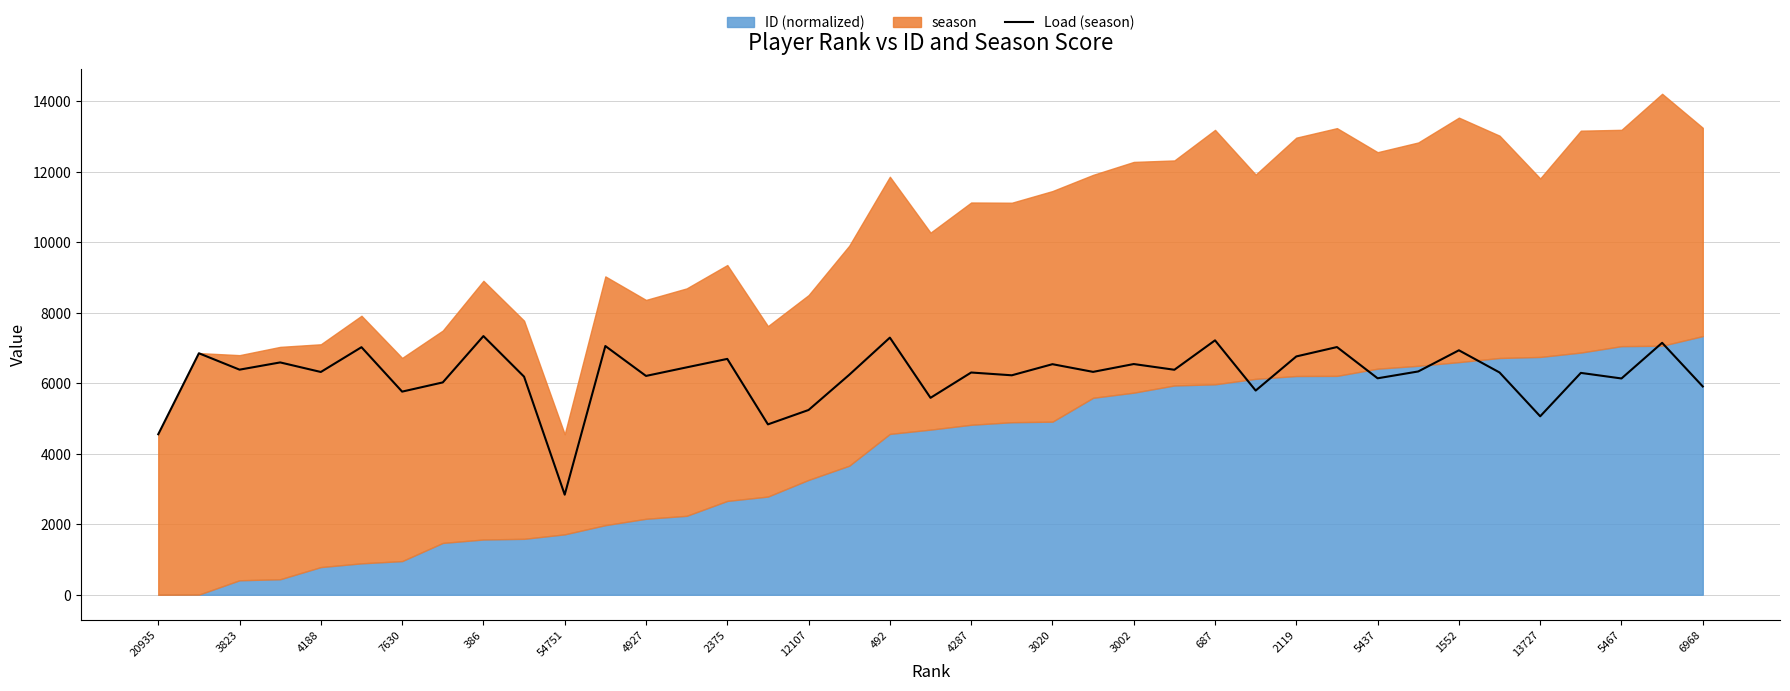

True or false: the data shows 1299 at 31.

False